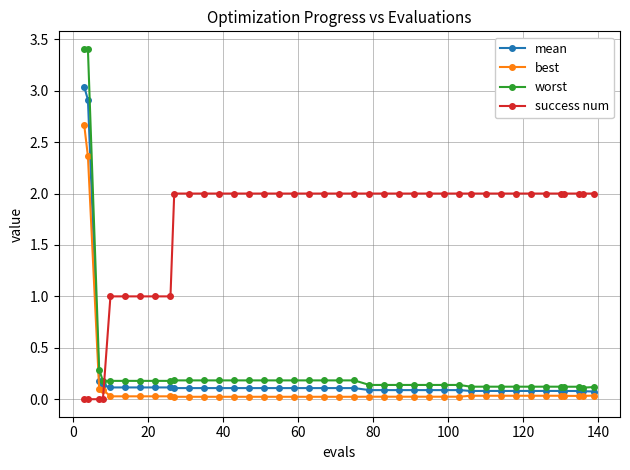

What are all the series names shown in the legend?

mean, best, worst, success num